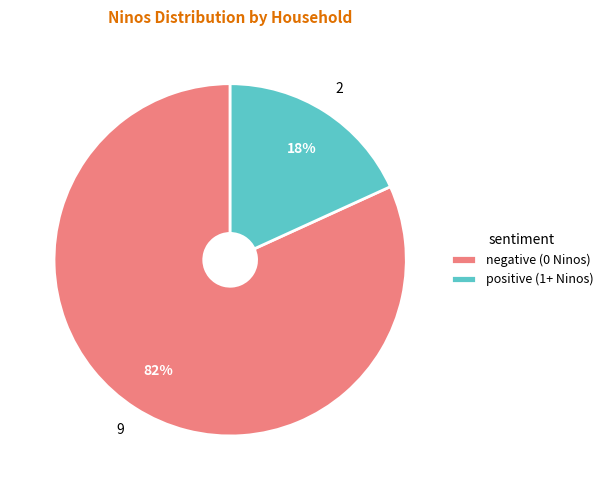

To the nearest percent, what is the average slice percentage?

50%